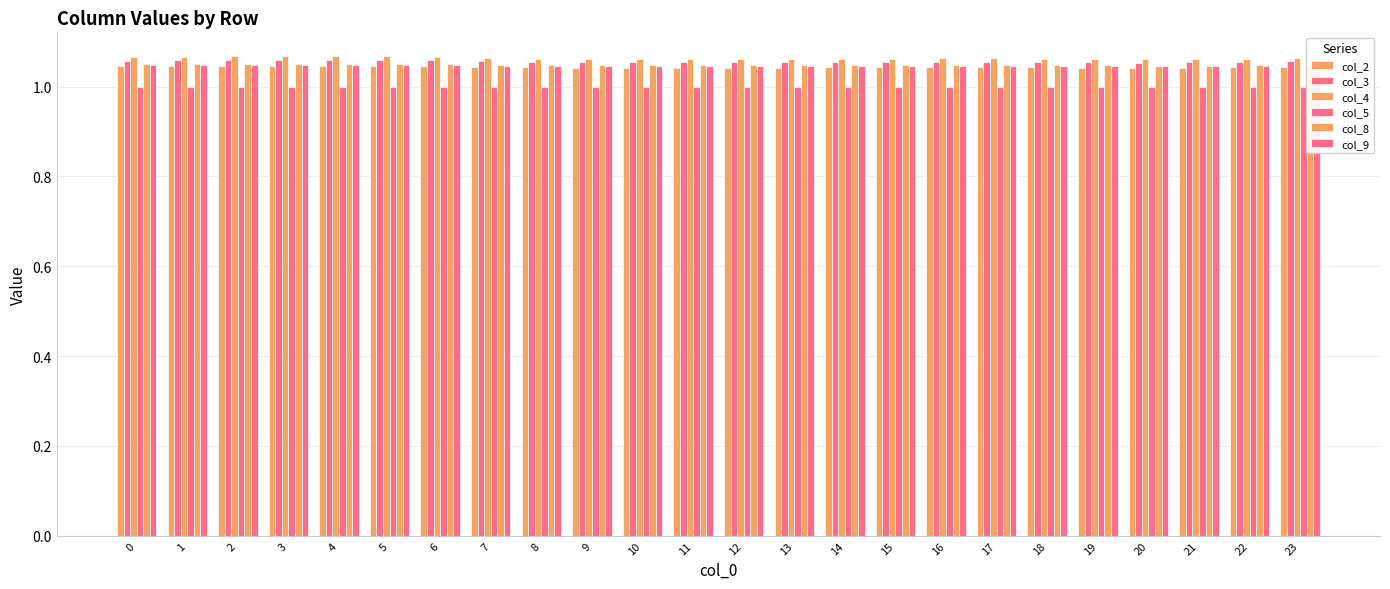

Count the col_9 values in the range 1 to 2.

24